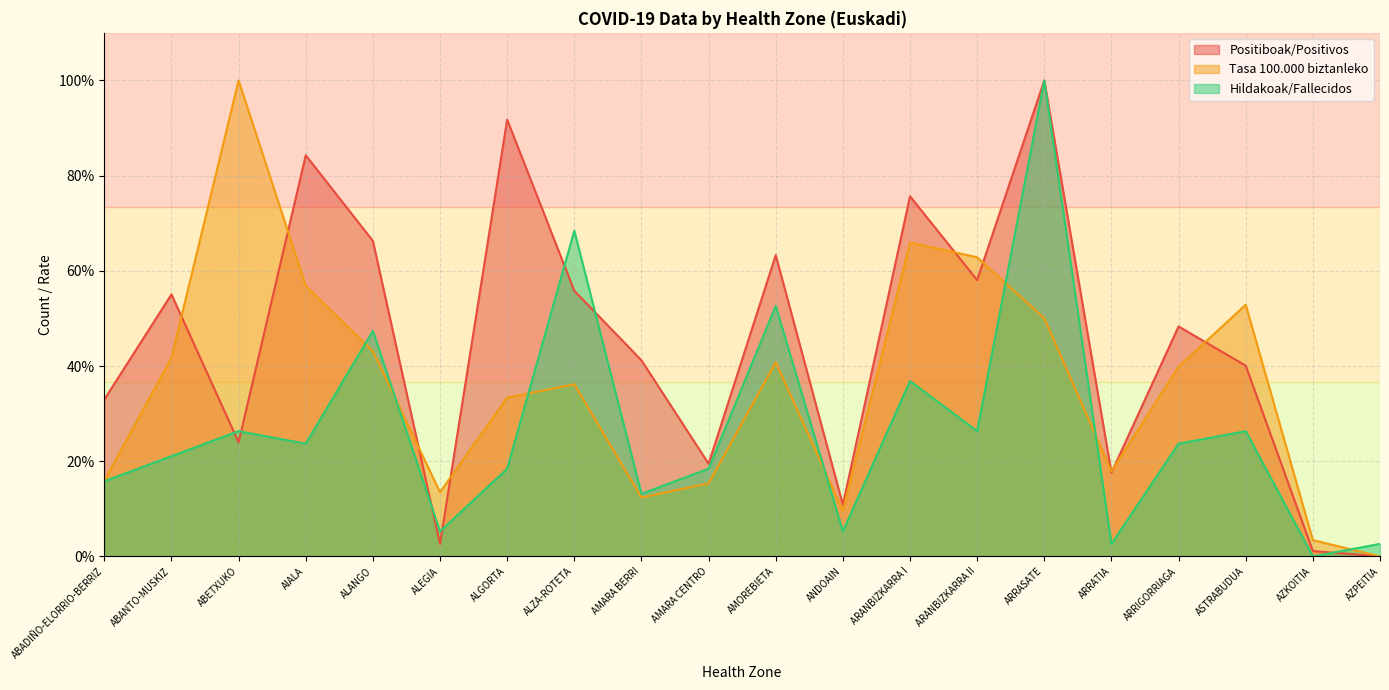

Reading left to right, list all the values displayed in this chart.

Positiboak/Positivos: ABADIÑO-ELORRIO-BERRIZ=33.0	ABANTO-MUSKIZ=55.1	ABETXUKO=24.0	AIALA=84.3	ALANGO=66.3	ALEGIA=2.6	ALGORTA=91.8	ALZA-ROTETA=55.8	AMARA BERRI=41.2	AMARA CENTRO=19.5	AMOREBIETA=63.3	ANDOAIN=10.9	ARANBIZKARRA I=75.7	ARANBIZKARRA II=58.1	ARRASATE=100.0	ARRATIA=17.6	ARRIGORRIAGA=48.3	ASTRABUDUA=40.1	AZKOITIA=1.1	AZPEITIA=0.0
Tasa 100.000 biztanleko: ABADIÑO-ELORRIO-BERRIZ=15.9	ABANTO-MUSKIZ=41.7	ABETXUKO=100.0	AIALA=56.9	ALANGO=43.1	ALEGIA=13.5	ALGORTA=33.4	ALZA-ROTETA=36.2	AMARA BERRI=12.4	AMARA CENTRO=15.4	AMOREBIETA=40.8	ANDOAIN=9.6	ARANBIZKARRA I=66.0	ARANBIZKARRA II=62.8	ARRASATE=50.0	ARRATIA=17.9	ARRIGORRIAGA=39.9	ASTRABUDUA=52.9	AZKOITIA=3.4	AZPEITIA=0.0
Hildakoak/Fallecidos: ABADIÑO-ELORRIO-BERRIZ=15.8	ABANTO-MUSKIZ=21.1	ABETXUKO=26.3	AIALA=23.7	ALANGO=47.4	ALEGIA=5.3	ALGORTA=18.4	ALZA-ROTETA=68.4	AMARA BERRI=13.2	AMARA CENTRO=18.4	AMOREBIETA=52.6	ANDOAIN=5.3	ARANBIZKARRA I=36.8	ARANBIZKARRA II=26.3	ARRASATE=100.0	ARRATIA=2.6	ARRIGORRIAGA=23.7	ASTRABUDUA=26.3	AZKOITIA=0.0	AZPEITIA=2.6